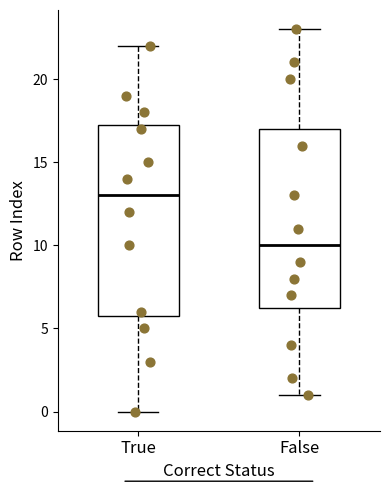

Reading left to right, transcribe this box plot: for each box, give where its median line is, the range the box spans, and where its two whiskers end, as read against the y-axis. The values are not printed on the chart, so give them approximately, as read against the axis.

True: median 13.0, box 6.0 to 17.5, whiskers 0.0 to 22.0
False: median 10.0, box 6.5 to 17.0, whiskers 1.0 to 23.0